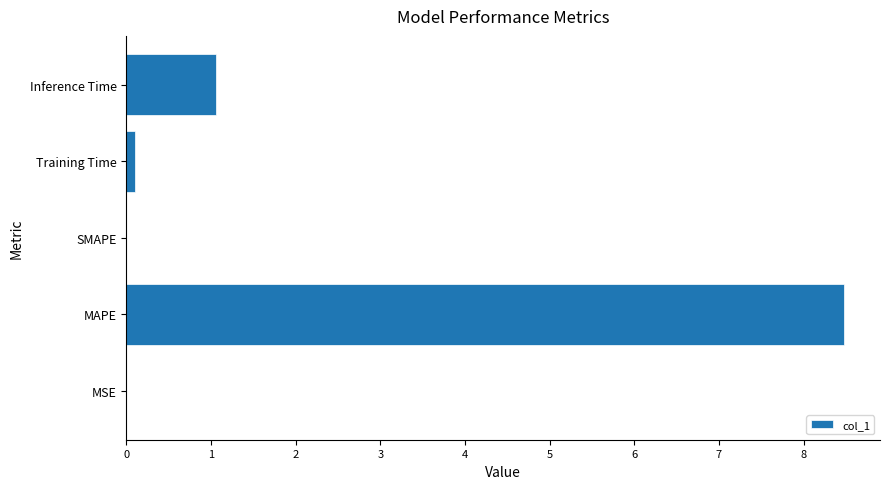

How many series are shown in this chart?

1